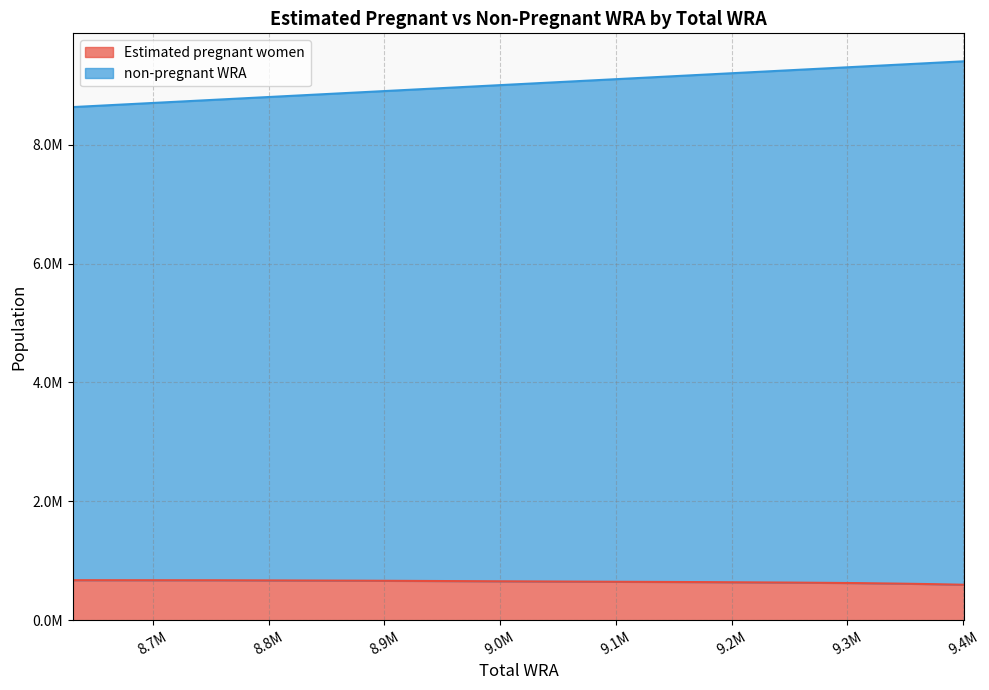

True or false: Estimated pregnant women and non-pregnant WRA intersect in this chart.

False